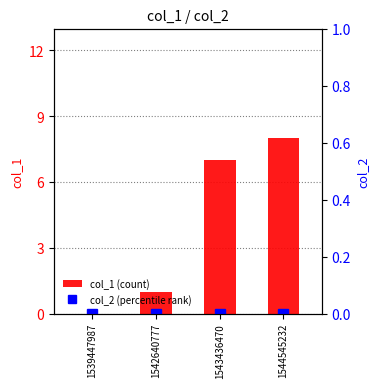

List the labels in order of col_2 (percentile rank) value, smallest first.

1539447987, 1542640777, 1543436470, 1544545232